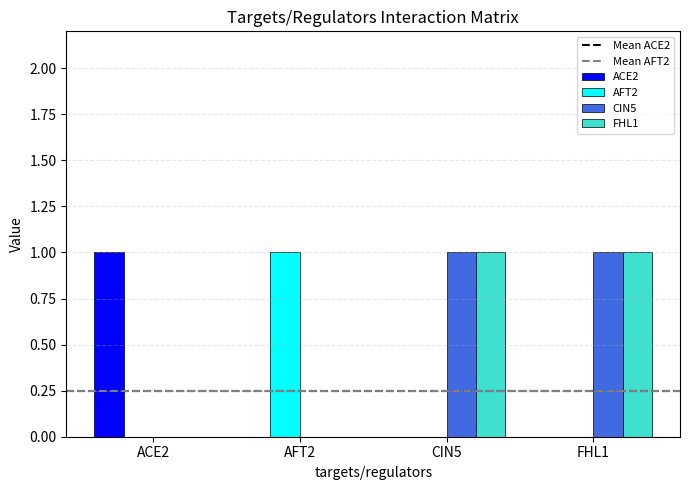

Count the number of data series in this chart.

4